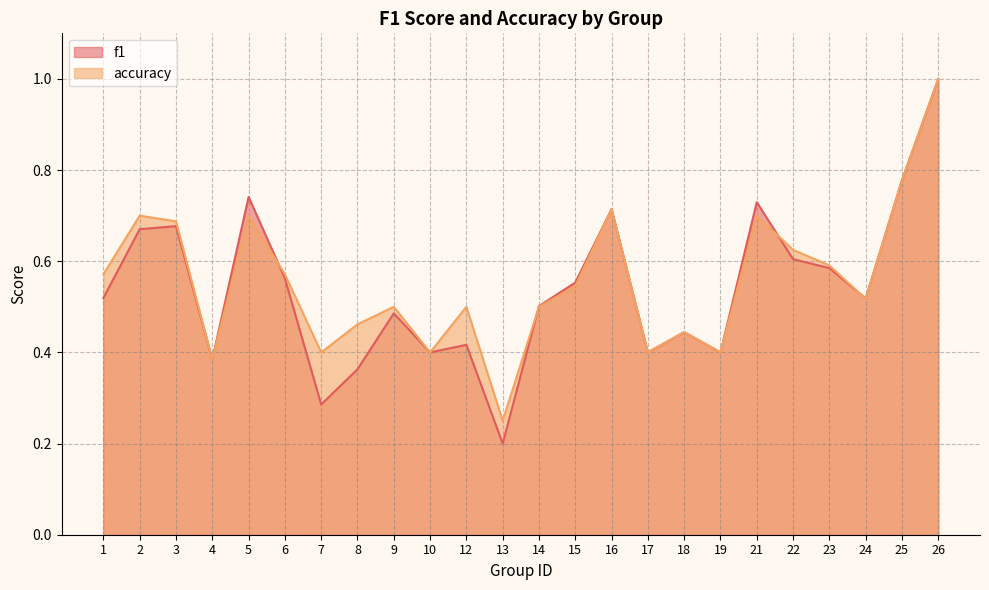

What are all the series names shown in the legend?

f1, accuracy